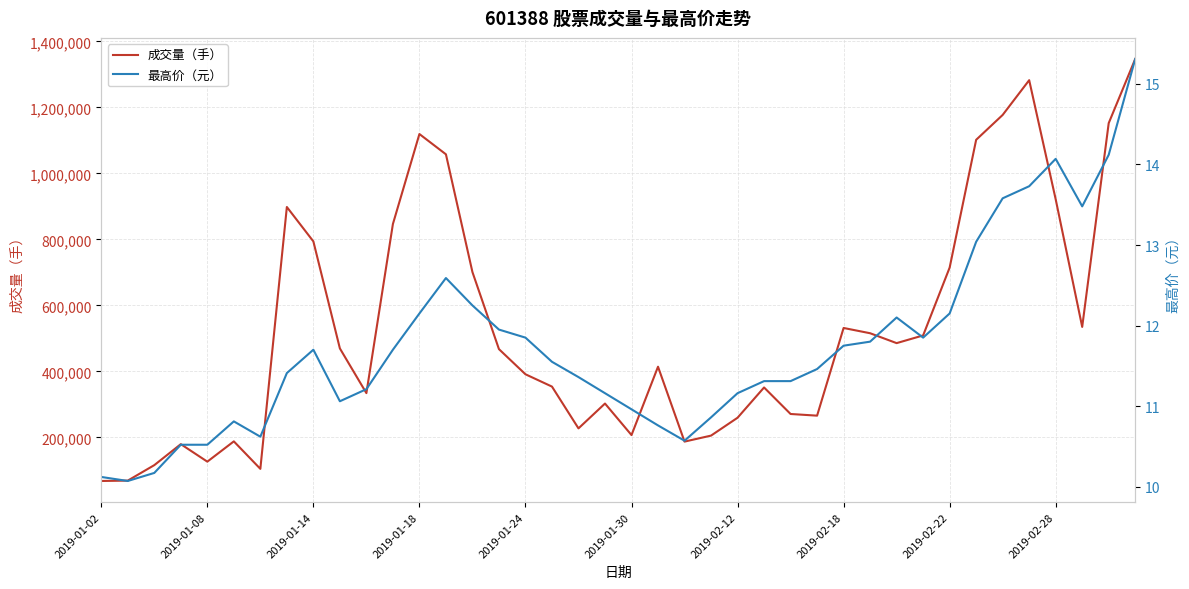

Is it true that 成交量（手） equals 728853.7 at 30?

False